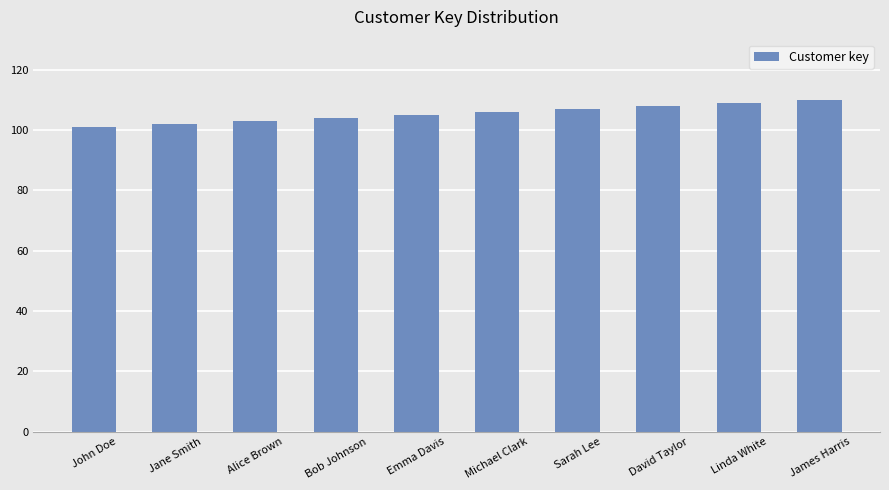

The value at David Taylor is 108. True or false?

True